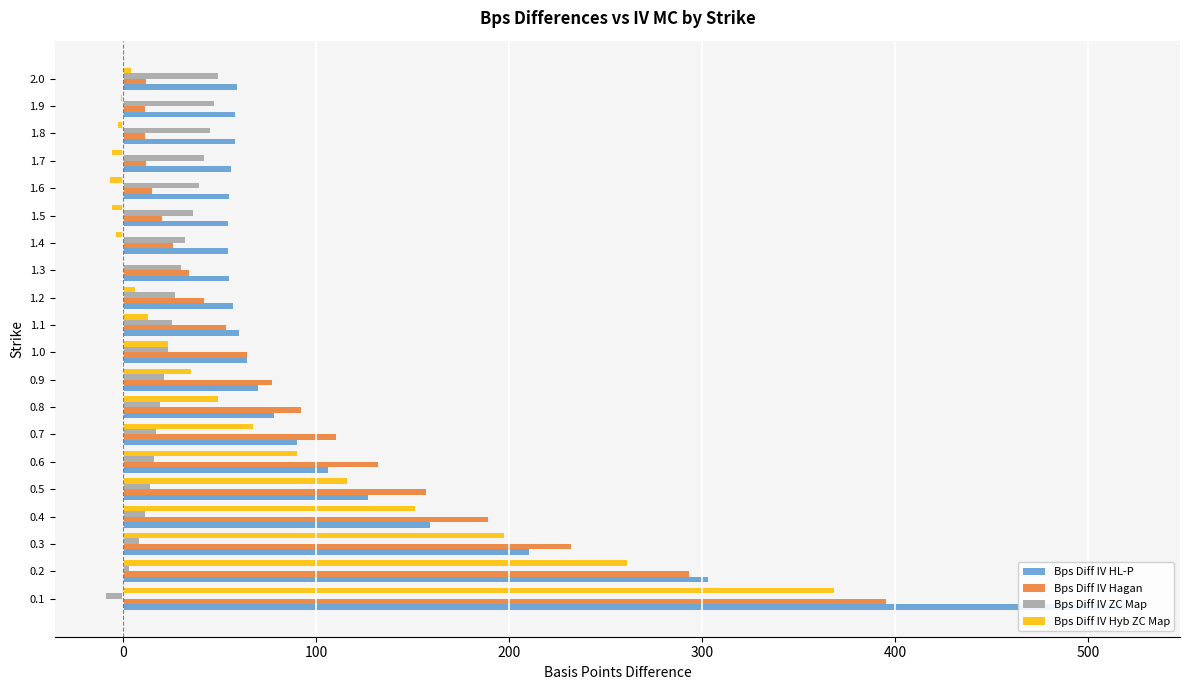

Is it true that Bps Diff IV Hagan equals 41 at 1.4?

False